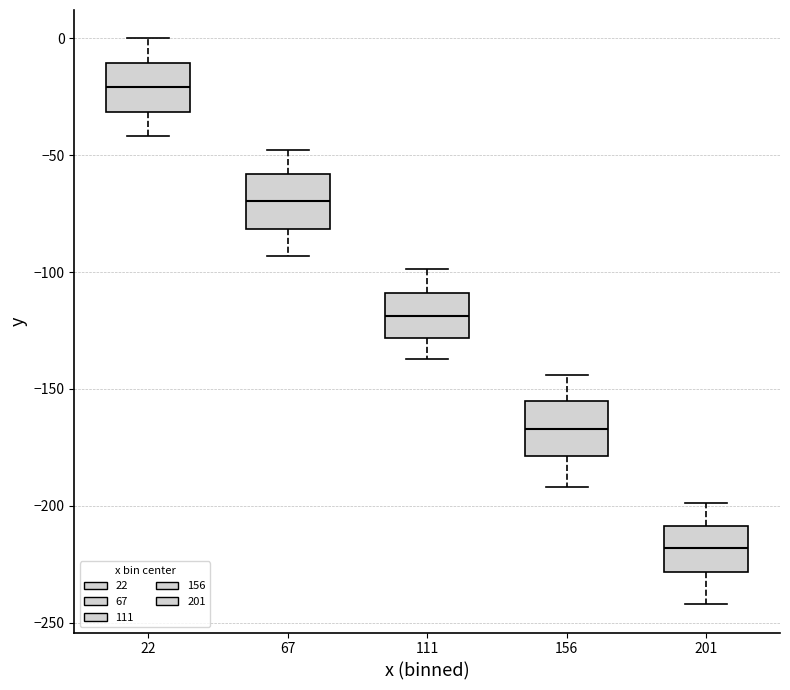

Where does the upper whisker of the box at x = 22 end on the y-axis? The values are not printed on the chart, so give them approximately, as read against the axis.

0